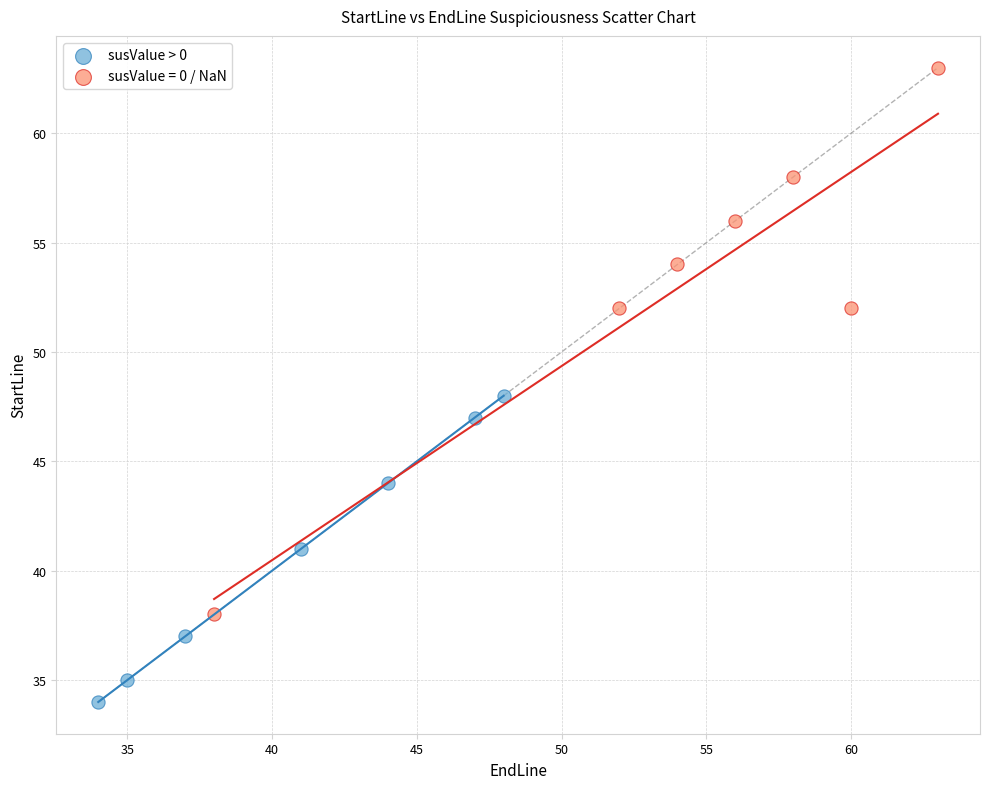

Which series reaches the minimum Y coordinate?

susValue > 0